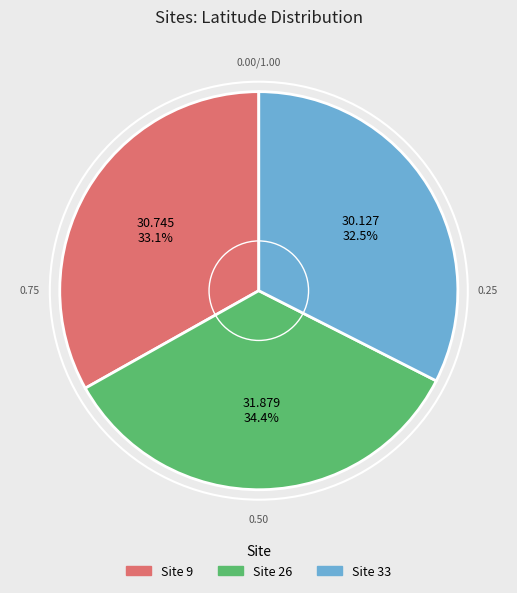

Is there any slice that represents more than half of the pie?

No